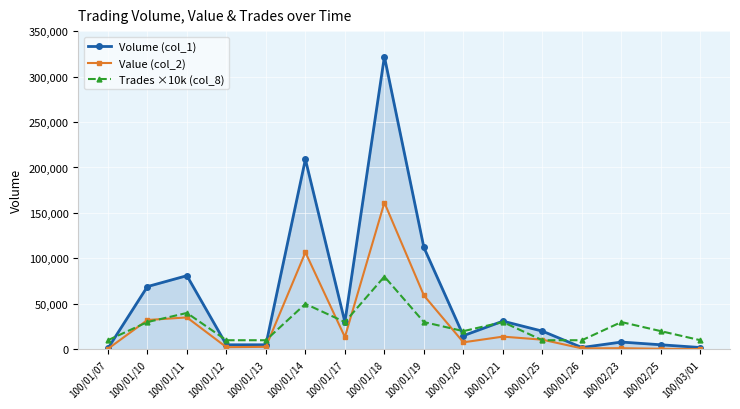

How many data points in Volume (col_1) are less than 20000?

8